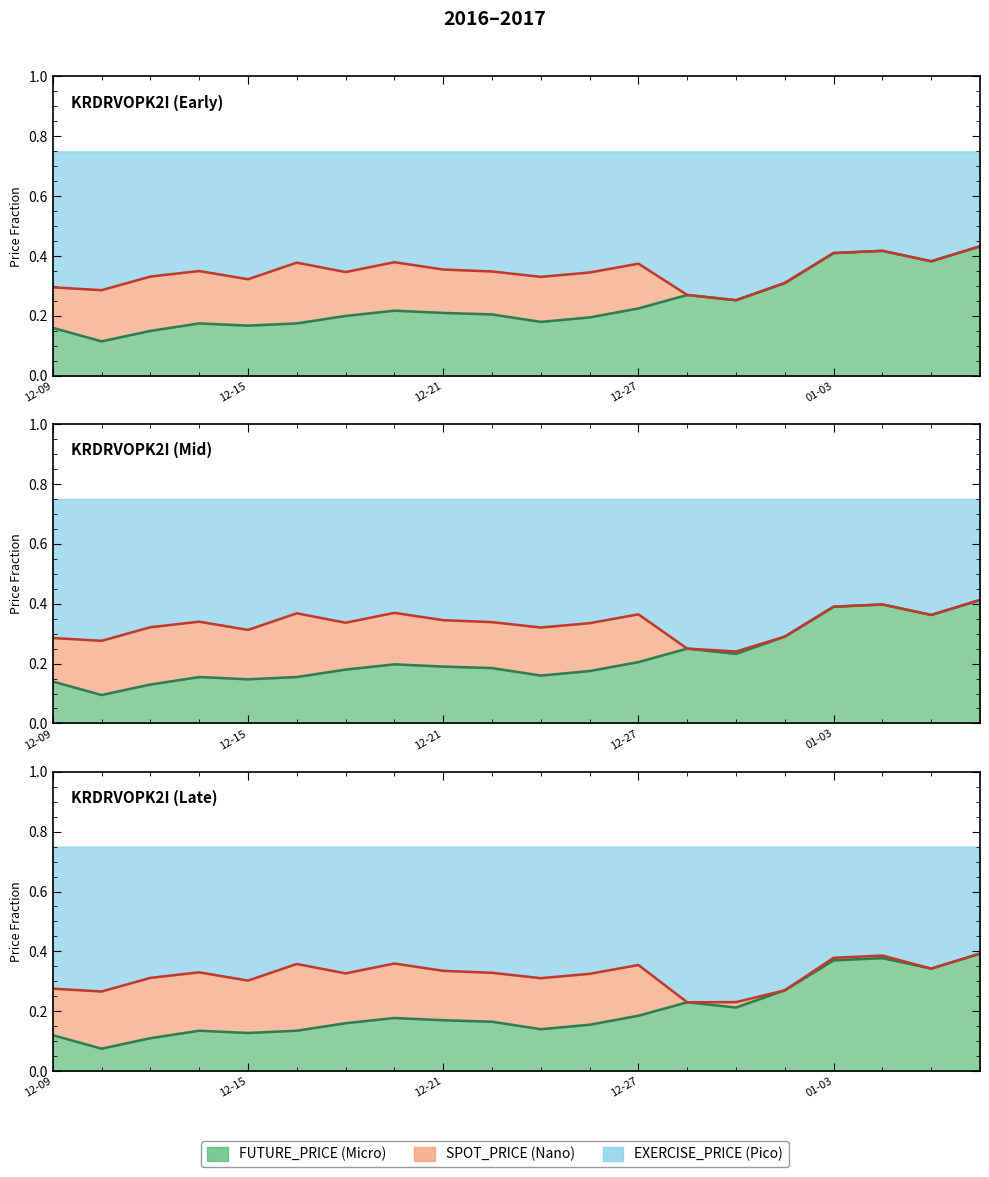

What position from the left is 01-03?

17